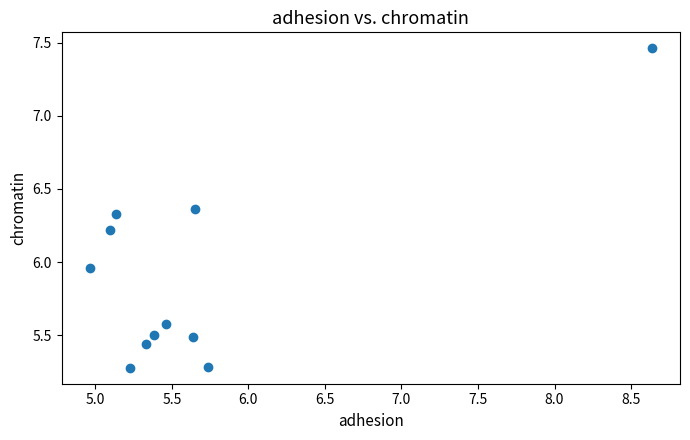

What is the average X value?

5.7